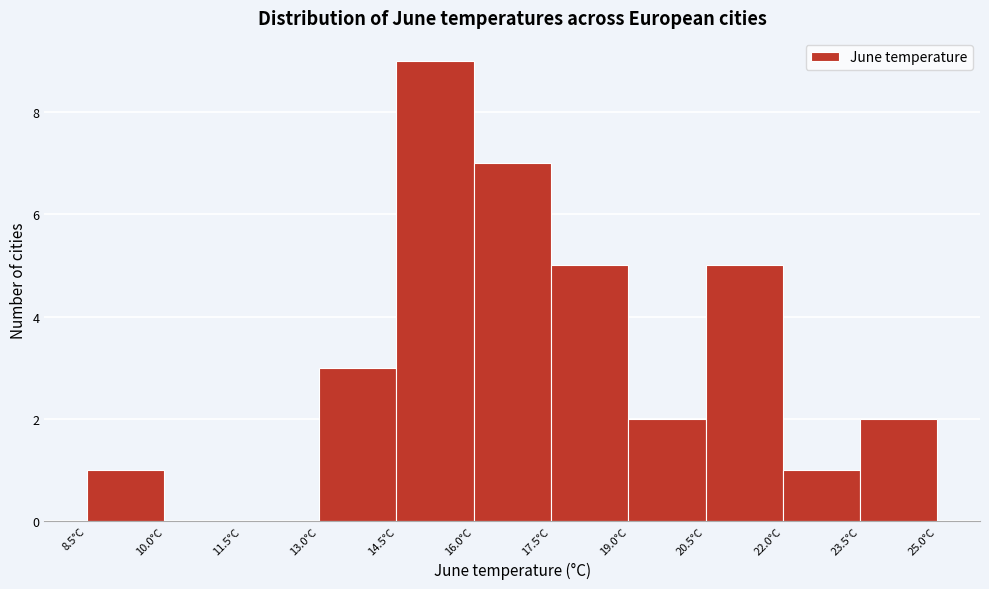

Reading left to right, transcribe this chart: for each bar, give the range it covers on the x-axis and its height. Neither the bar edges nor the heights are printed on the chart, so give them approximately, as read against the axes.

8.5 to 10.0: 1
10.0 to 11.5: 0
11.5 to 13.0: 0
13.0 to 14.5: 3
14.5 to 16.0: 9
16.0 to 17.5: 7
17.5 to 19.0: 5
19.0 to 20.5: 2
20.5 to 22.0: 5
22.0 to 23.5: 1
23.5 to 25.0: 2